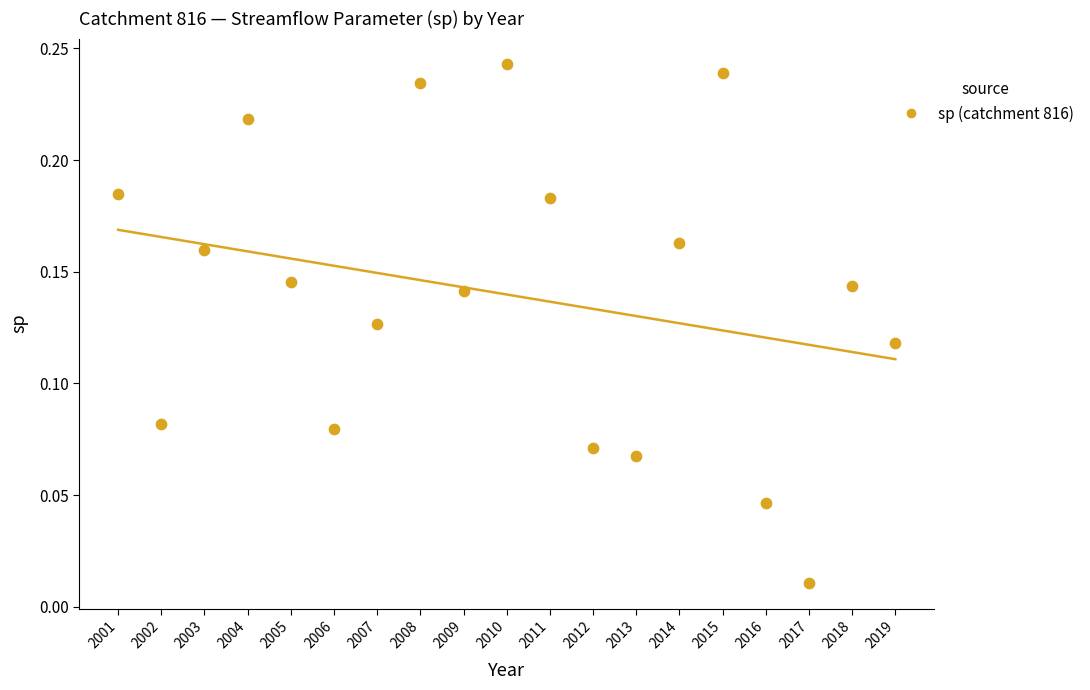

What is the range of X values (max minus min)?

18.0